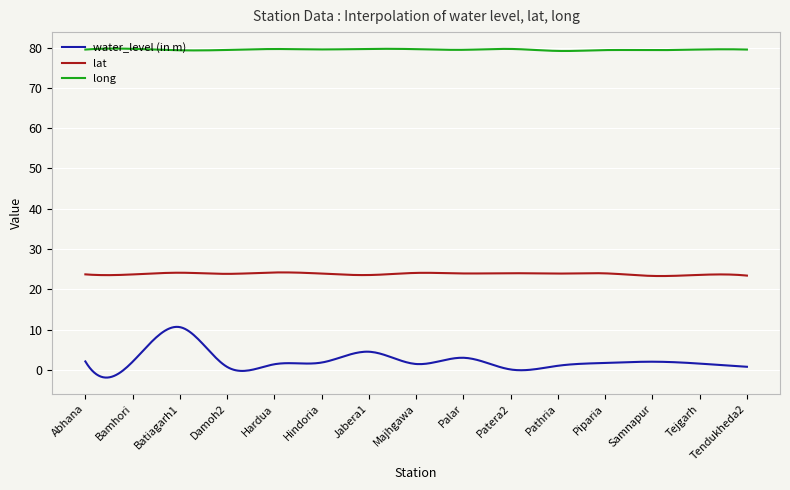

List the series in order of their overall mean, highest first.

long, lat, water_level (in m)